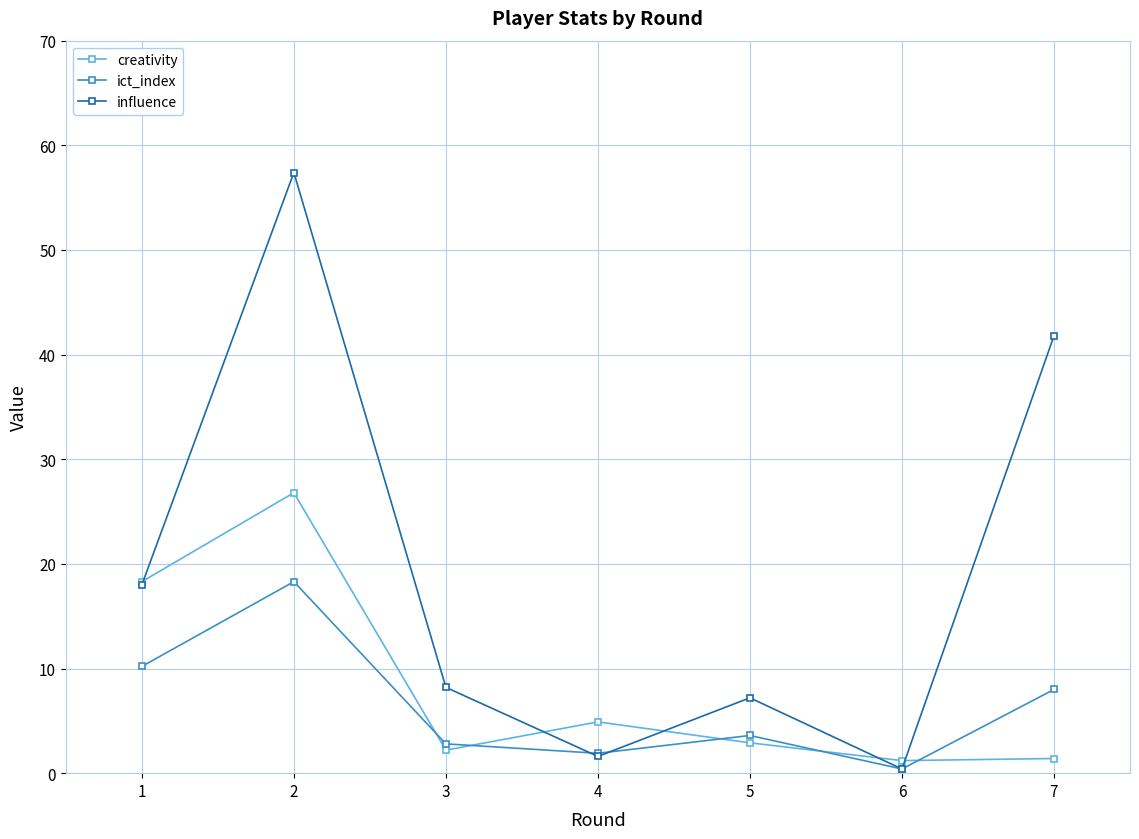

What is the smallest value displayed?

0.4